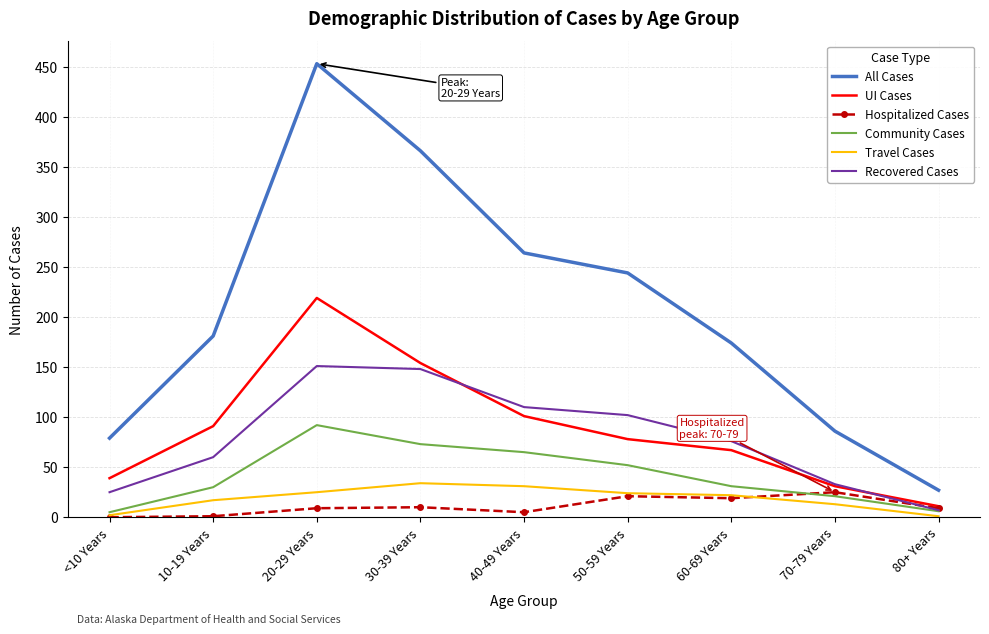

What is the highest value of the Community Cases series?

92